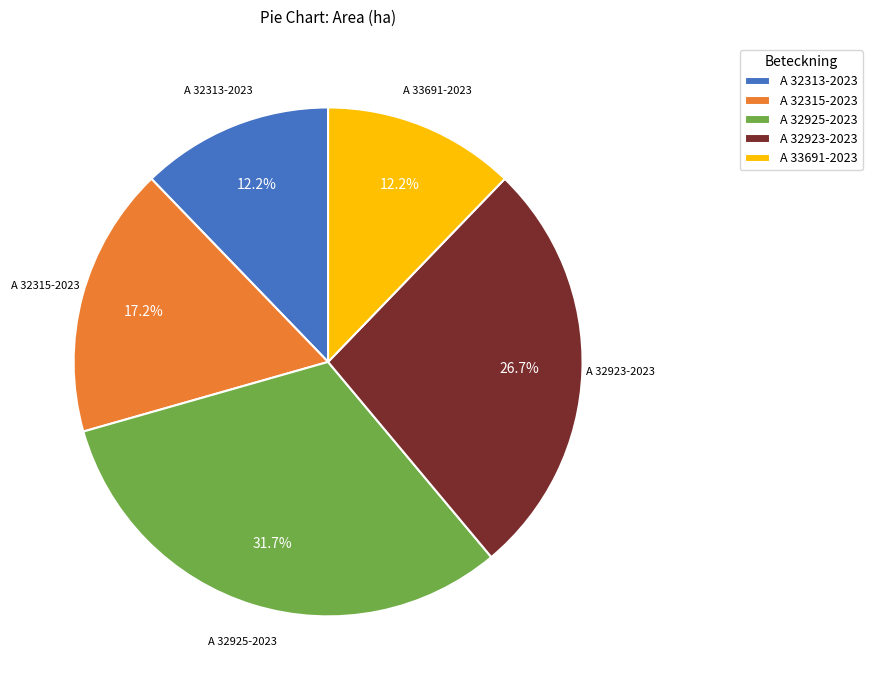

What percentage do A 32925-2023 and A 32313-2023 together represent?

43.9%